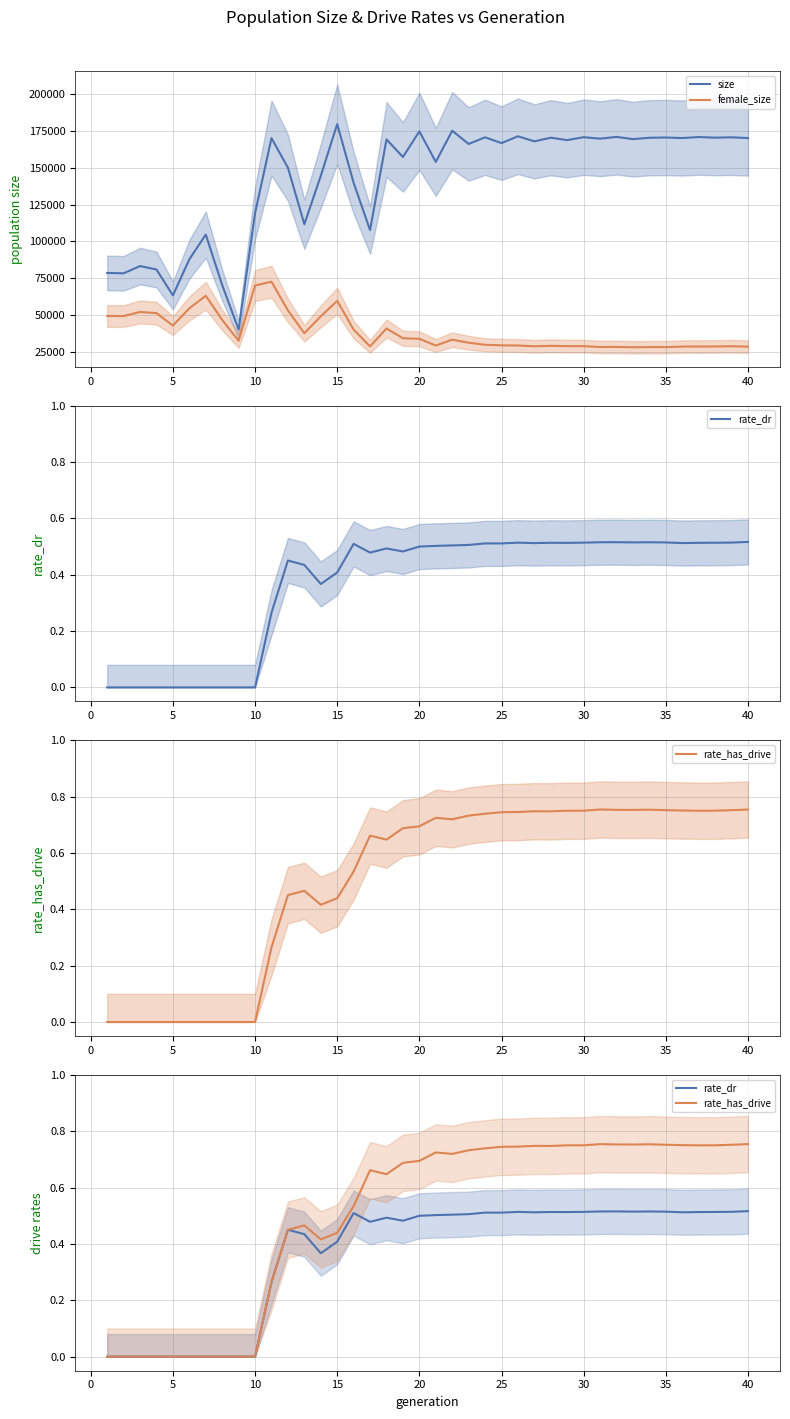

The value of size at 5 is 106138. True or false?

False